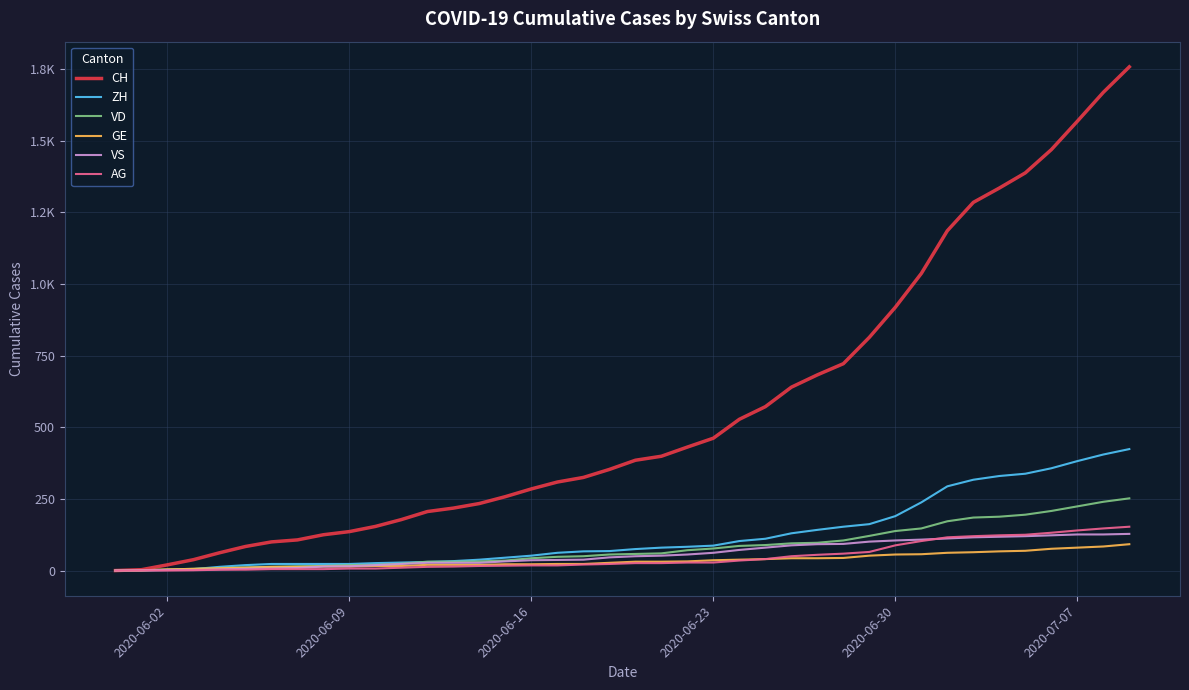

Does the chart display data point markers on the line(s)?

No